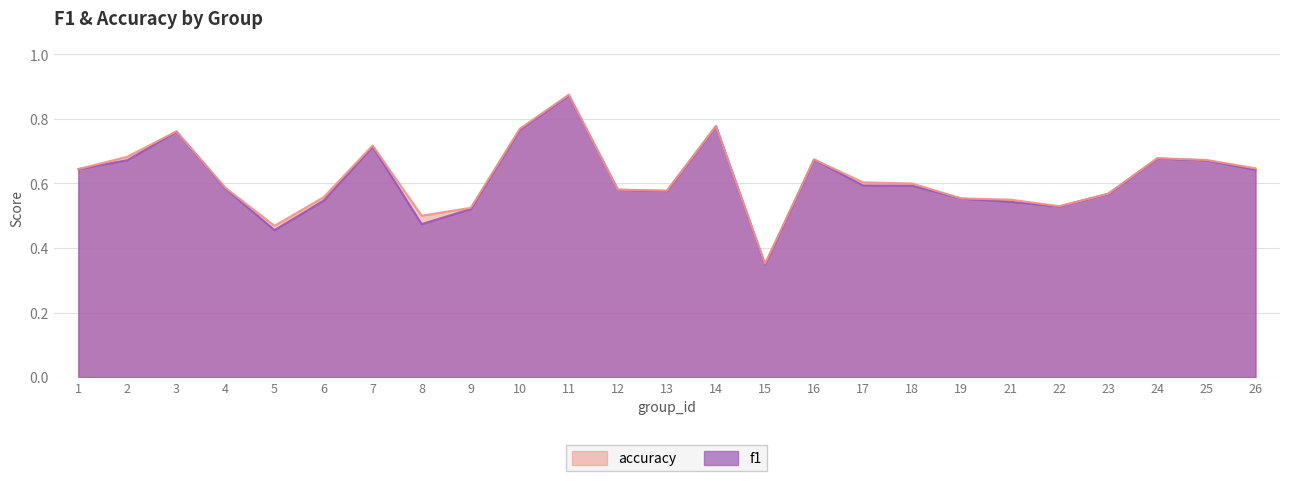

Reading left to right, what are all the values shown in this chart?

f1: 1=0.6	2=0.7	3=0.8	4=0.6	5=0.5	6=0.5	7=0.7	8=0.5	9=0.5	10=0.8	11=0.9	12=0.6	13=0.6	14=0.8	15=0.3	16=0.7	17=0.6	18=0.6	19=0.6	21=0.5	22=0.5	23=0.6	24=0.7	25=0.7	26=0.6
accuracy: 1=0.6	2=0.7	3=0.8	4=0.6	5=0.5	6=0.6	7=0.7	8=0.5	9=0.5	10=0.8	11=0.9	12=0.6	13=0.6	14=0.8	15=0.4	16=0.7	17=0.6	18=0.6	19=0.6	21=0.6	22=0.5	23=0.6	24=0.7	25=0.7	26=0.6